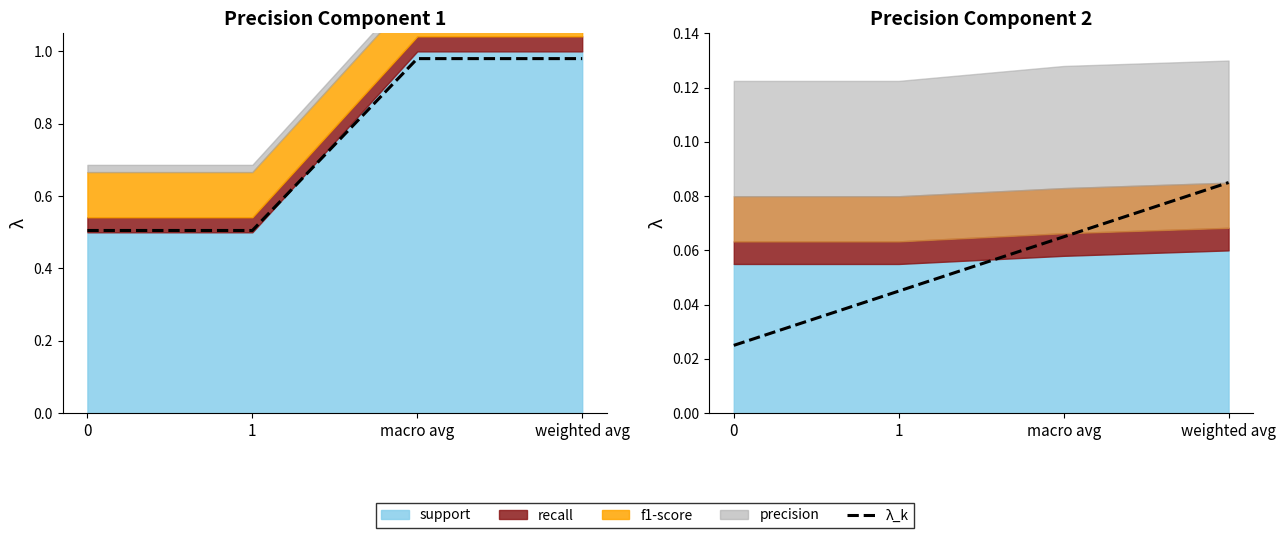

True or false: the data shows 0.0 at 1.

True